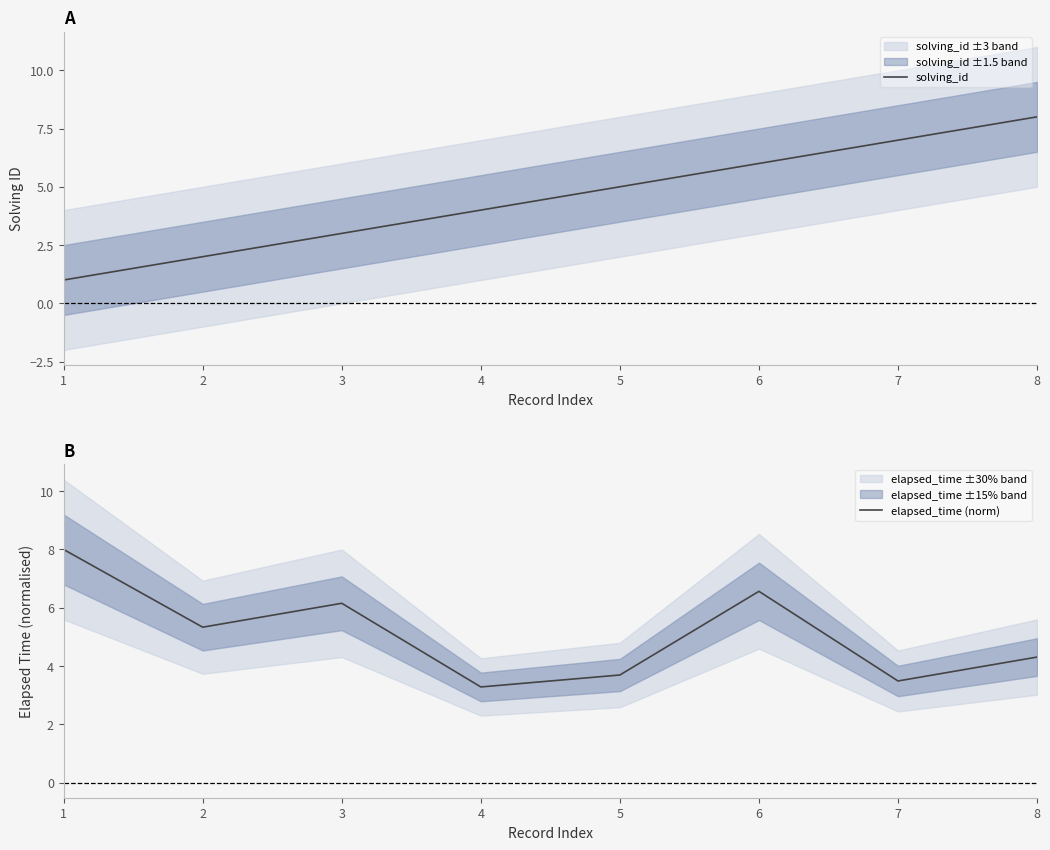

What is the sum of the elapsed_time (norm) values at 8 and 6?

10.9